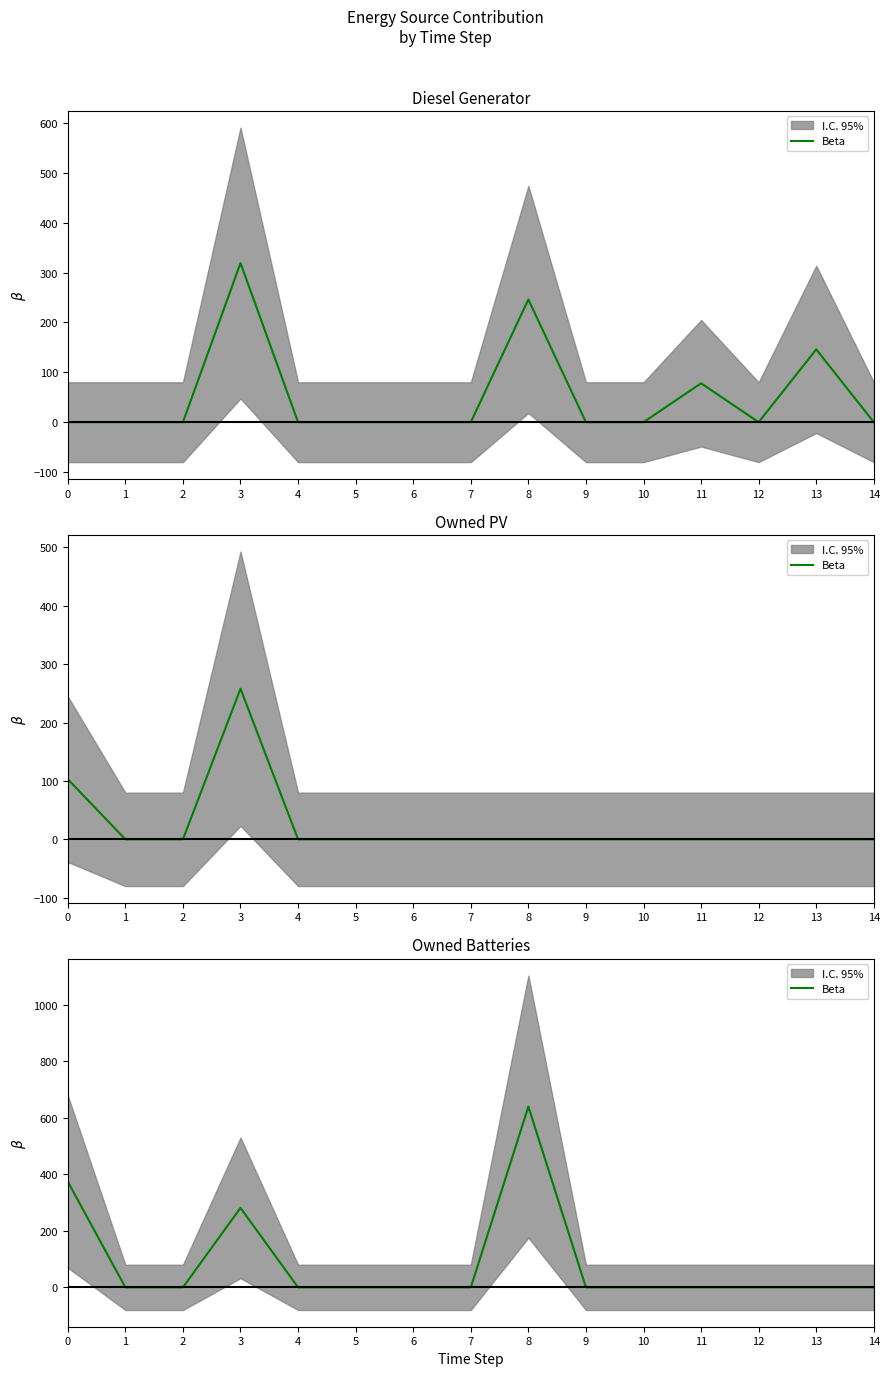

Is it true that the value at 2 is -242?

False